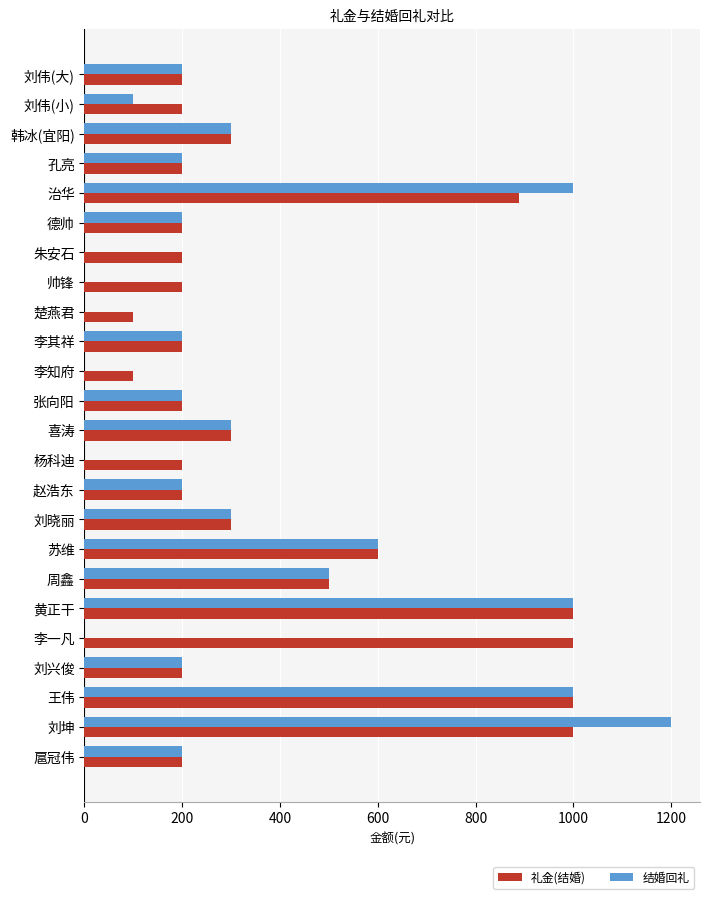

Is the value of 礼金(结婚) at 刘坤 greater than the value of 结婚回礼 at 李其祥?

Yes